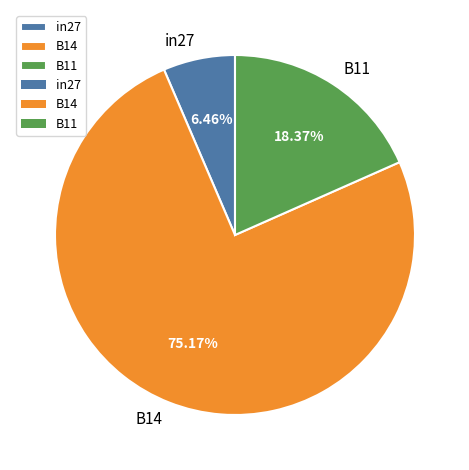

To the nearest percent, what percentage of the pie is B11?

18%